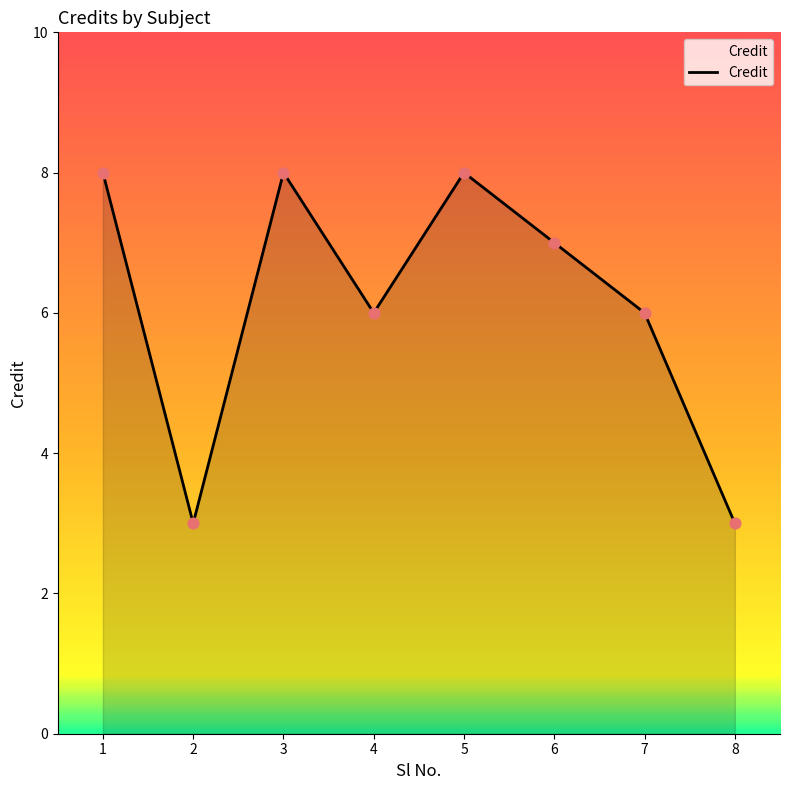

What is the ratio of the value at 3 to the value at 8?

2.7